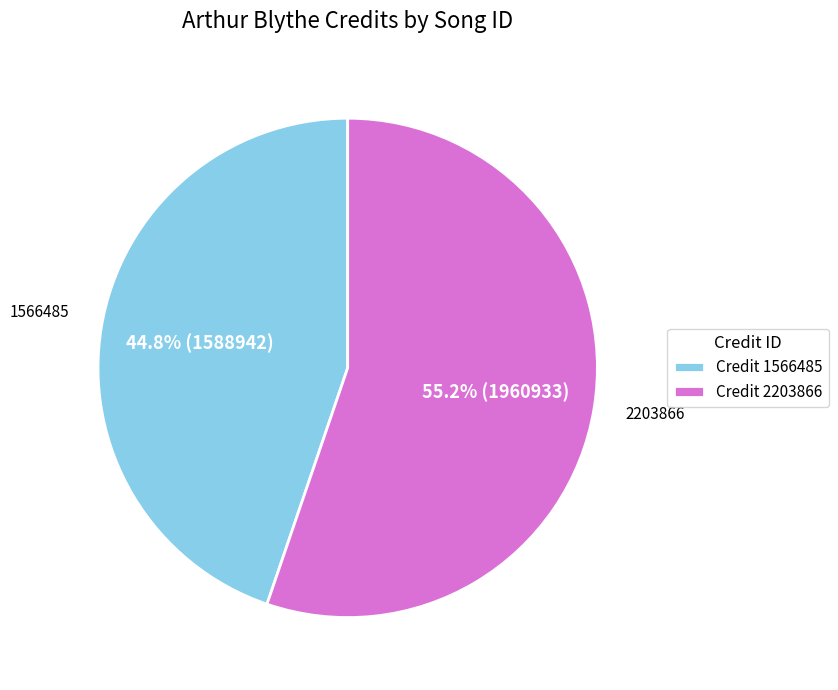

How much of the chart is everything except Credit 2203866?

44.8%